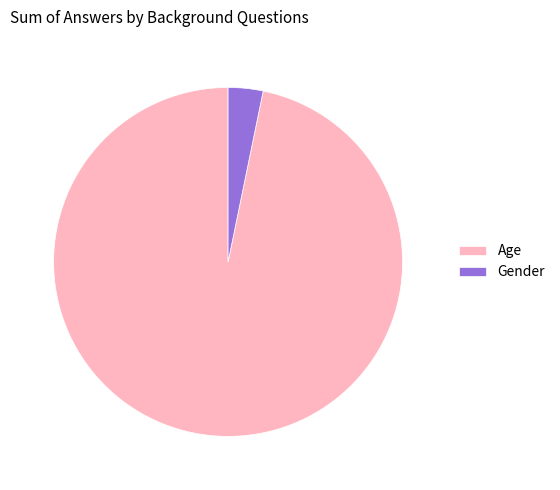

What is the largest slice in the pie chart?

Age